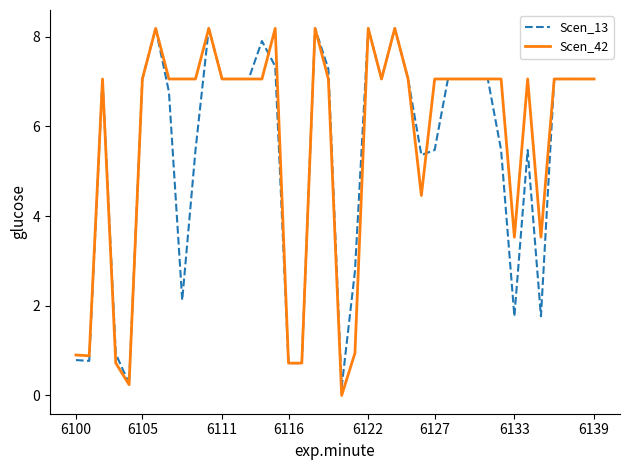

Which series has the largest range (max minus min)?

Scen_42